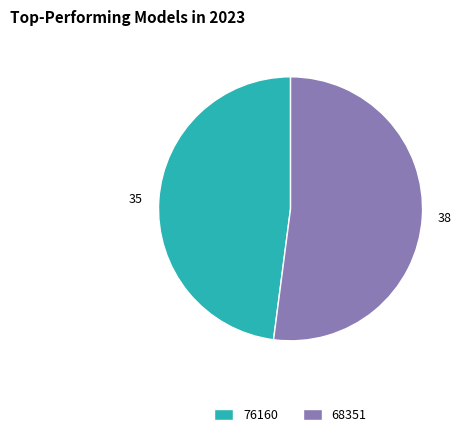

Count the number of slices in the pie.

2